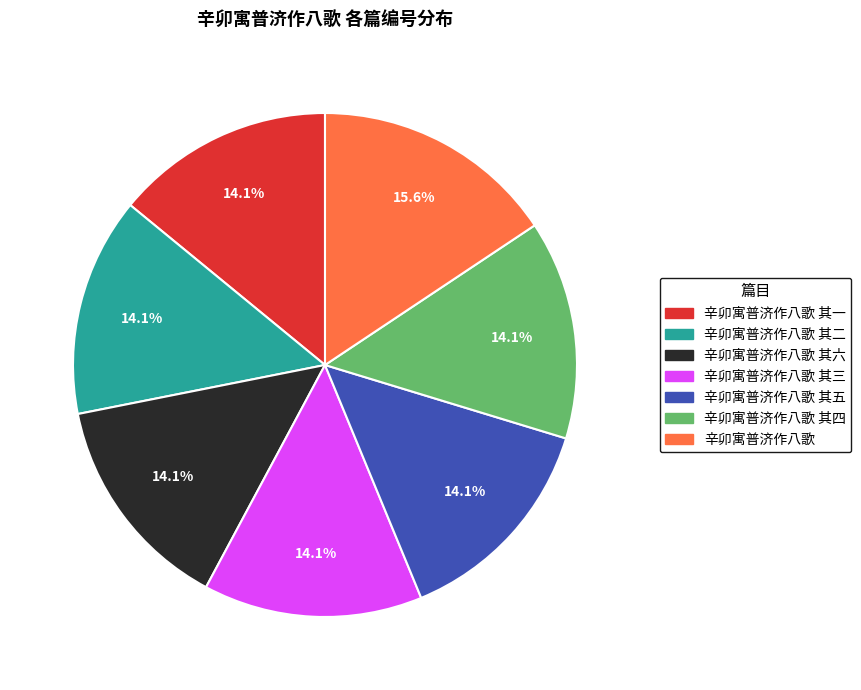

Count the number of slices in the pie.

7